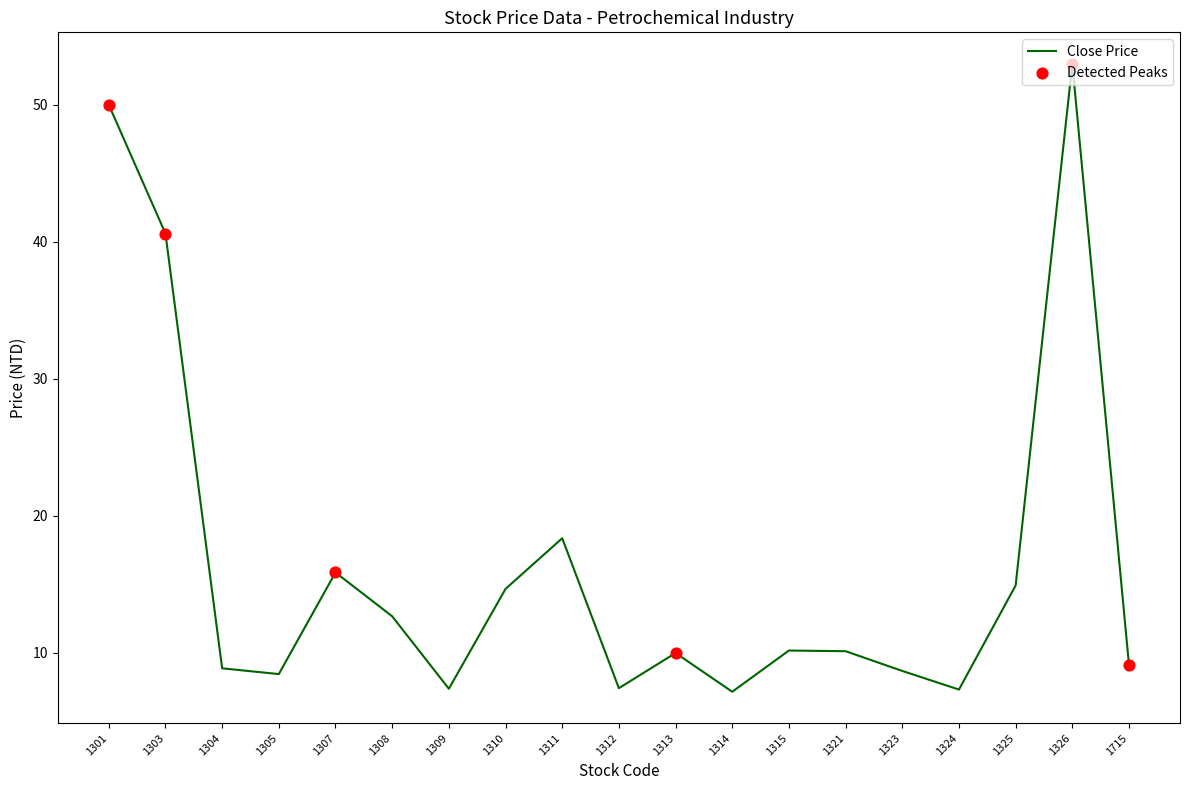

Approximately how many times larger is the value at 1321 compared to 1325?

0.7